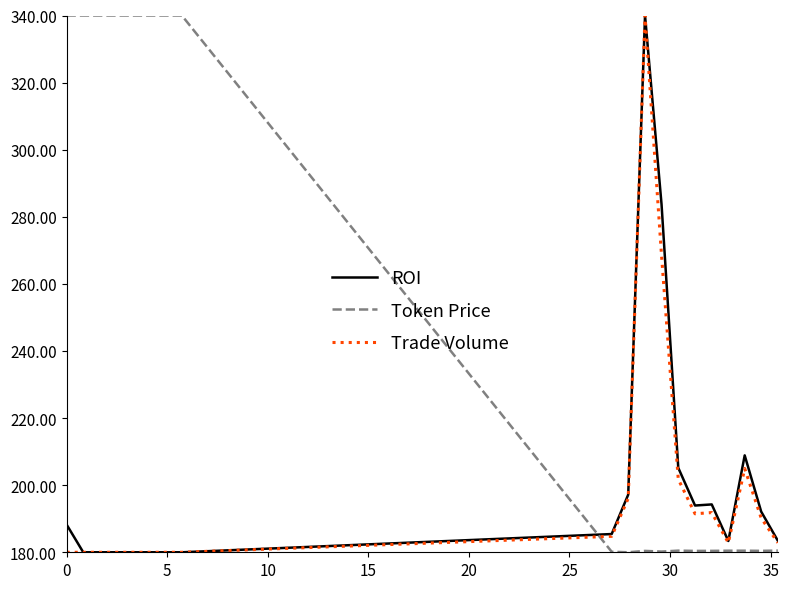

Is this an area chart (filled region under the line)?

No